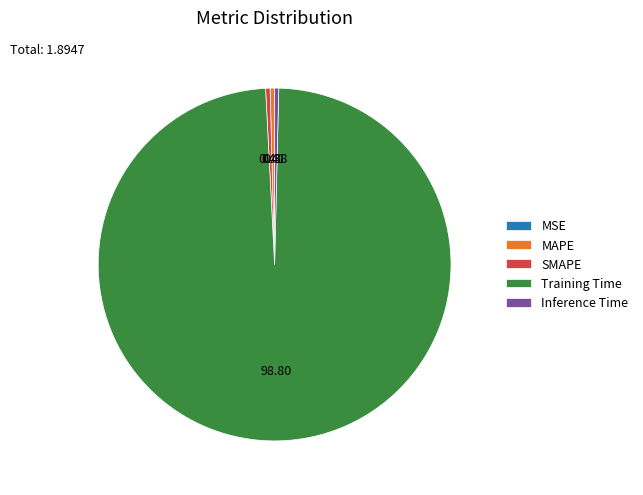

Which slice is the largest?

Training Time